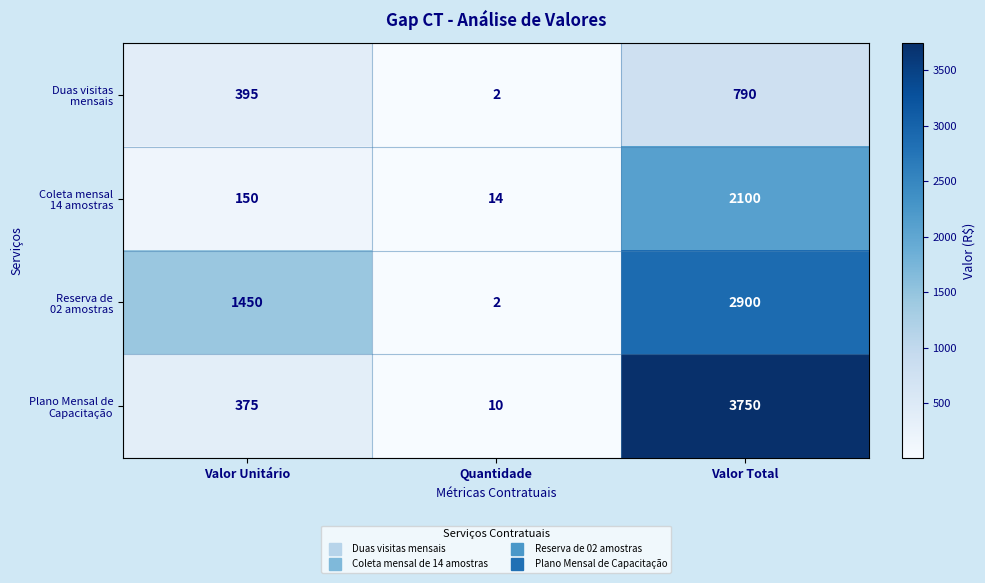

At which category does the chart reach its peak across all series?

Valor Total